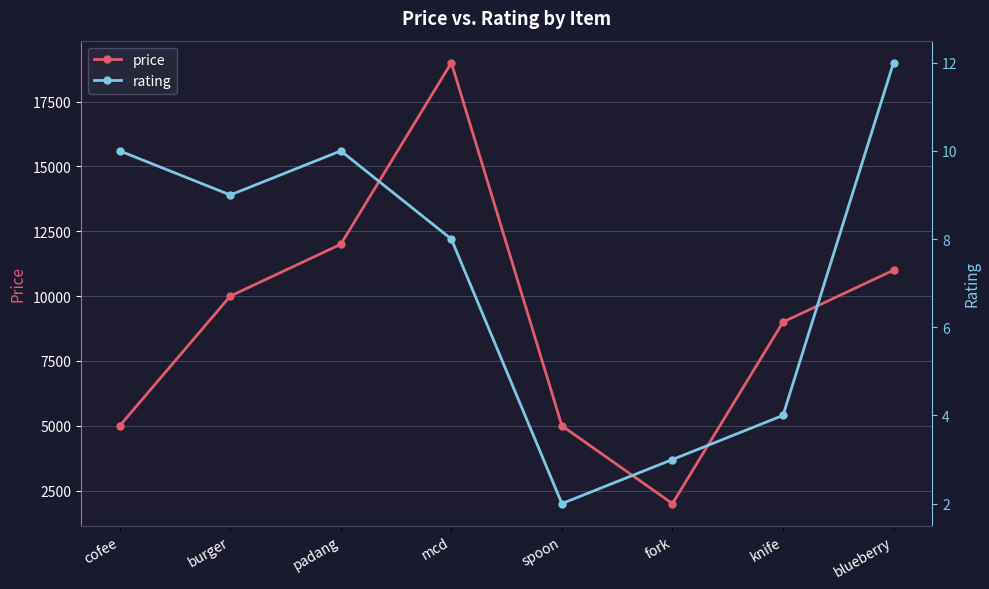

True or false: price has a value of 12000 at padang.

True